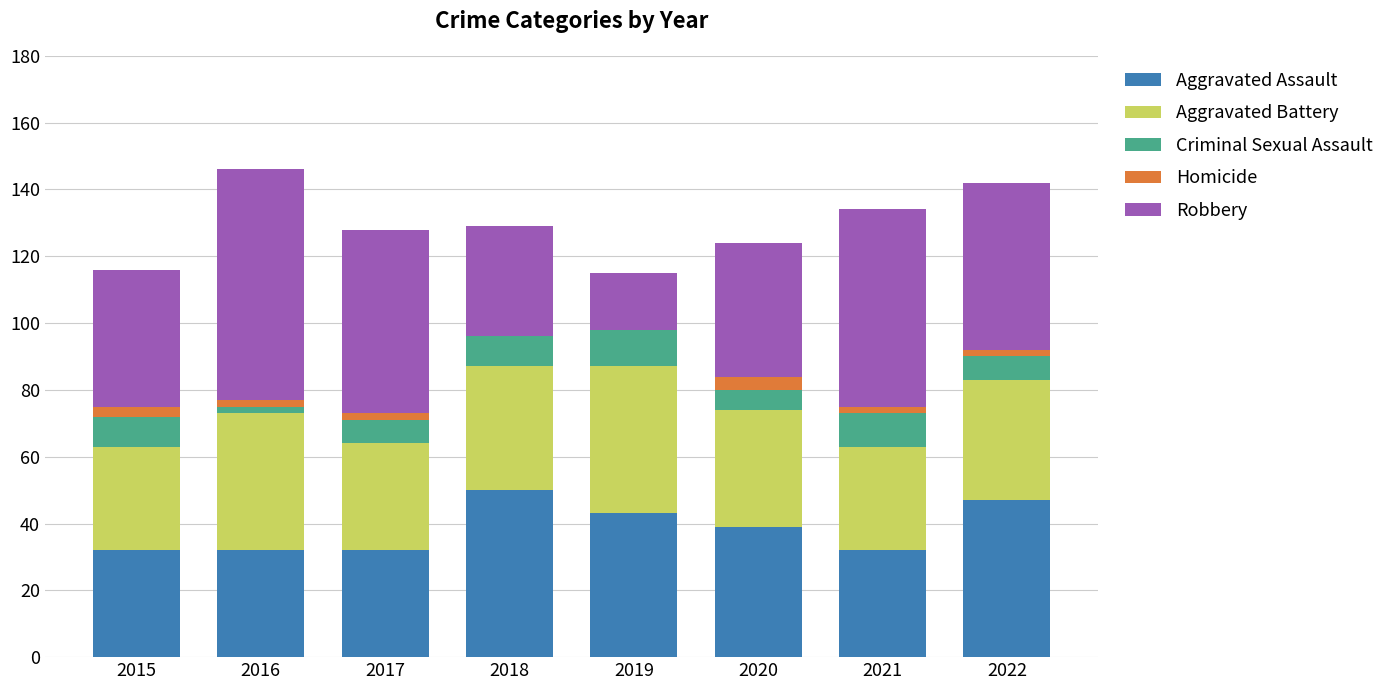

The Aggravated Assault series shows 47 at 2022. True or false?

True